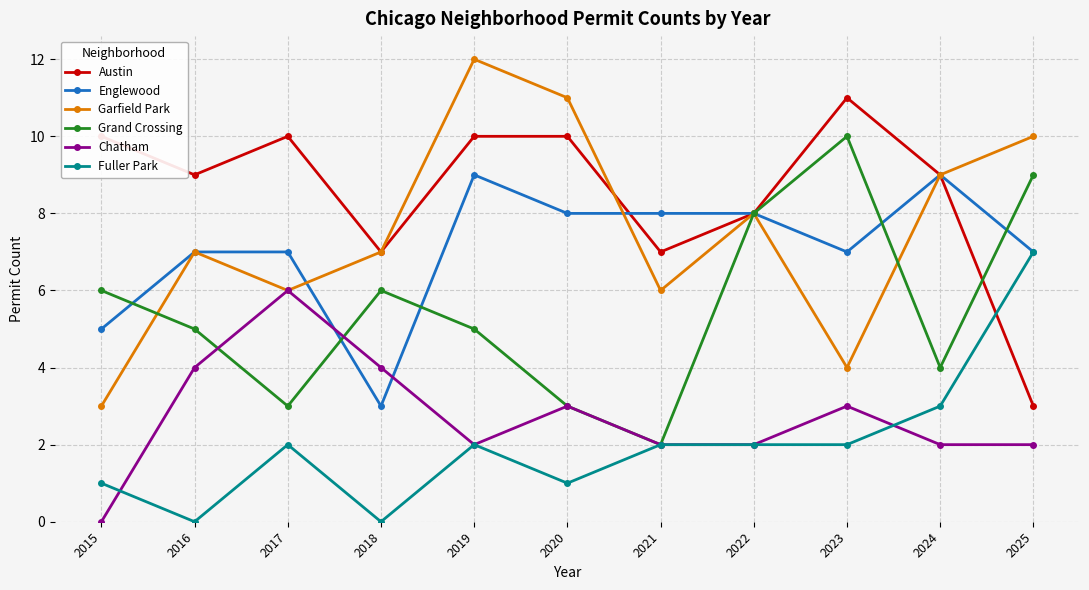

At 2023, list the series in order from smallest to largest.

Fuller Park, Chatham, Garfield Park, Englewood, Grand Crossing, Austin